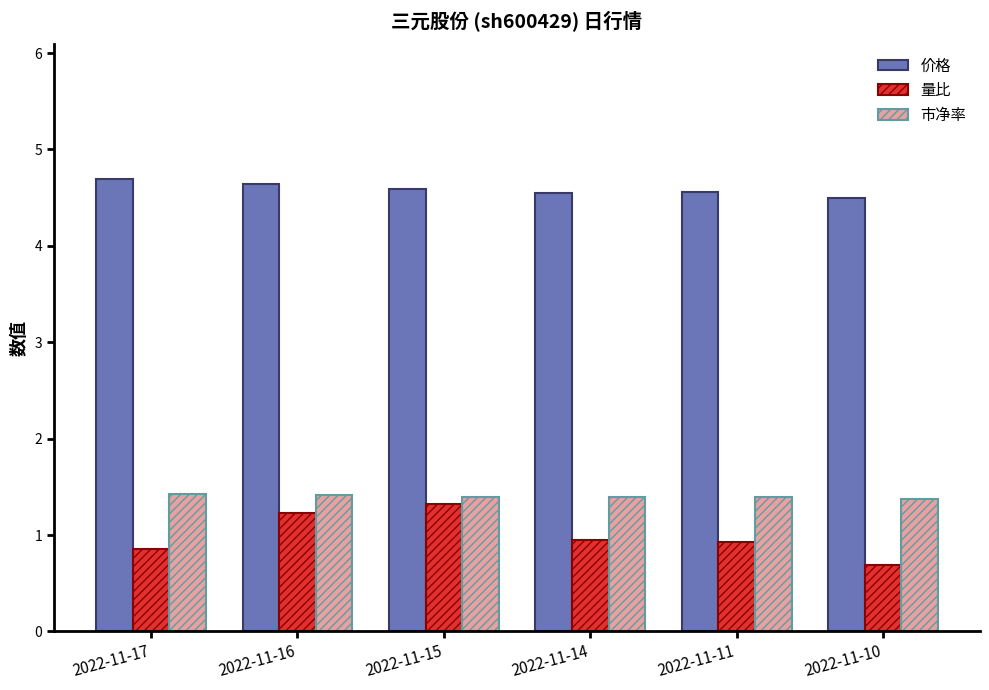

Are the bars horizontal?

No